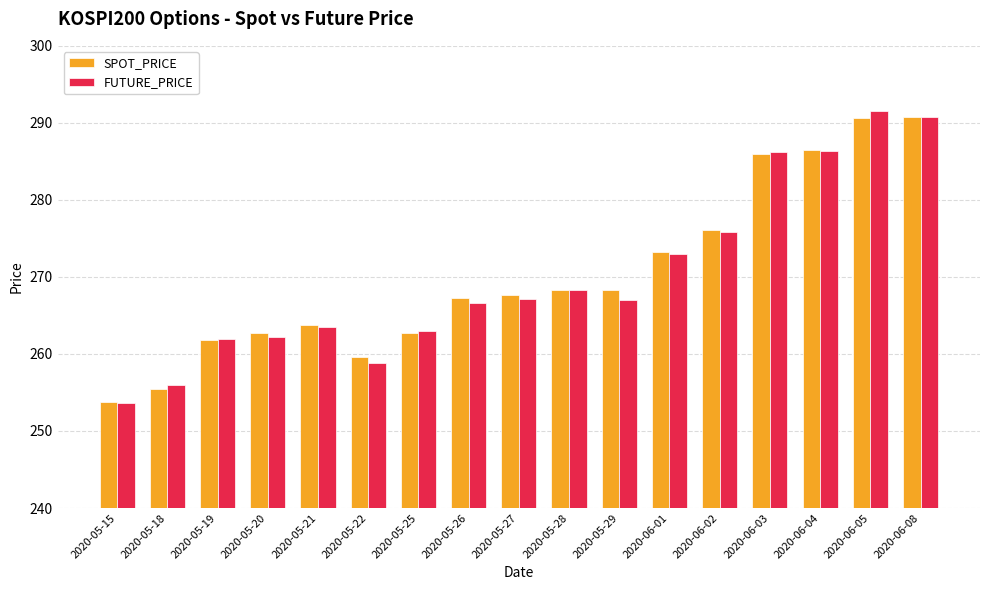

How many bars are there in each group?

2